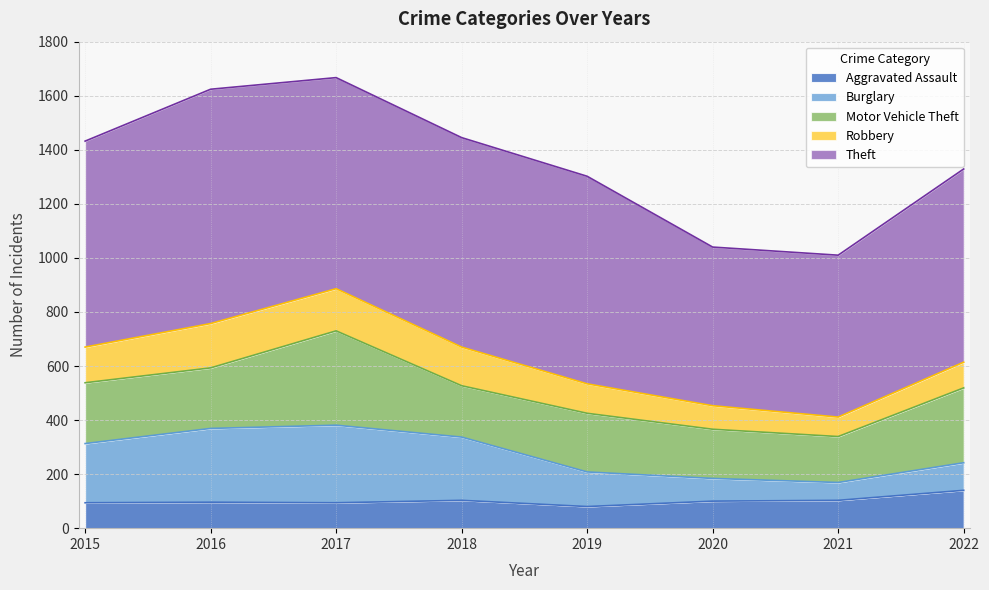

What is the difference between the Motor Vehicle Theft values at 2019 and 2022?

60